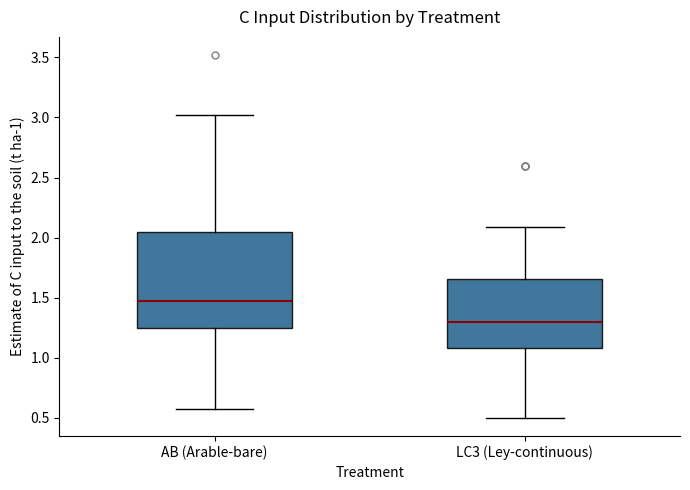

Which box has the highest median line?

AB (Arable-bare)